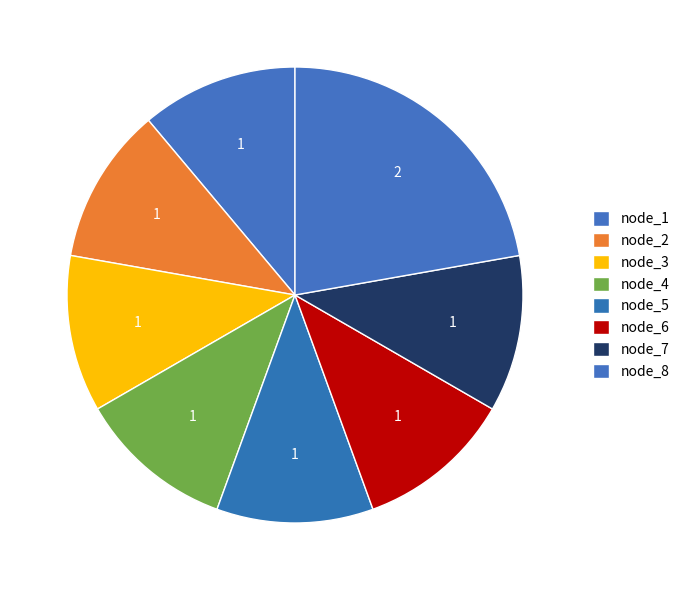

What is the change in value from node_6 to node_8?

+1